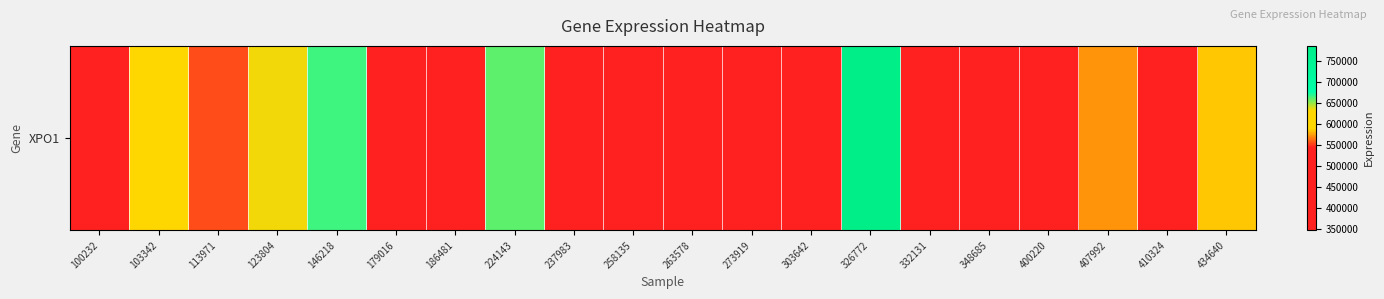

True or false: the data shows 472402 at 410324.

True